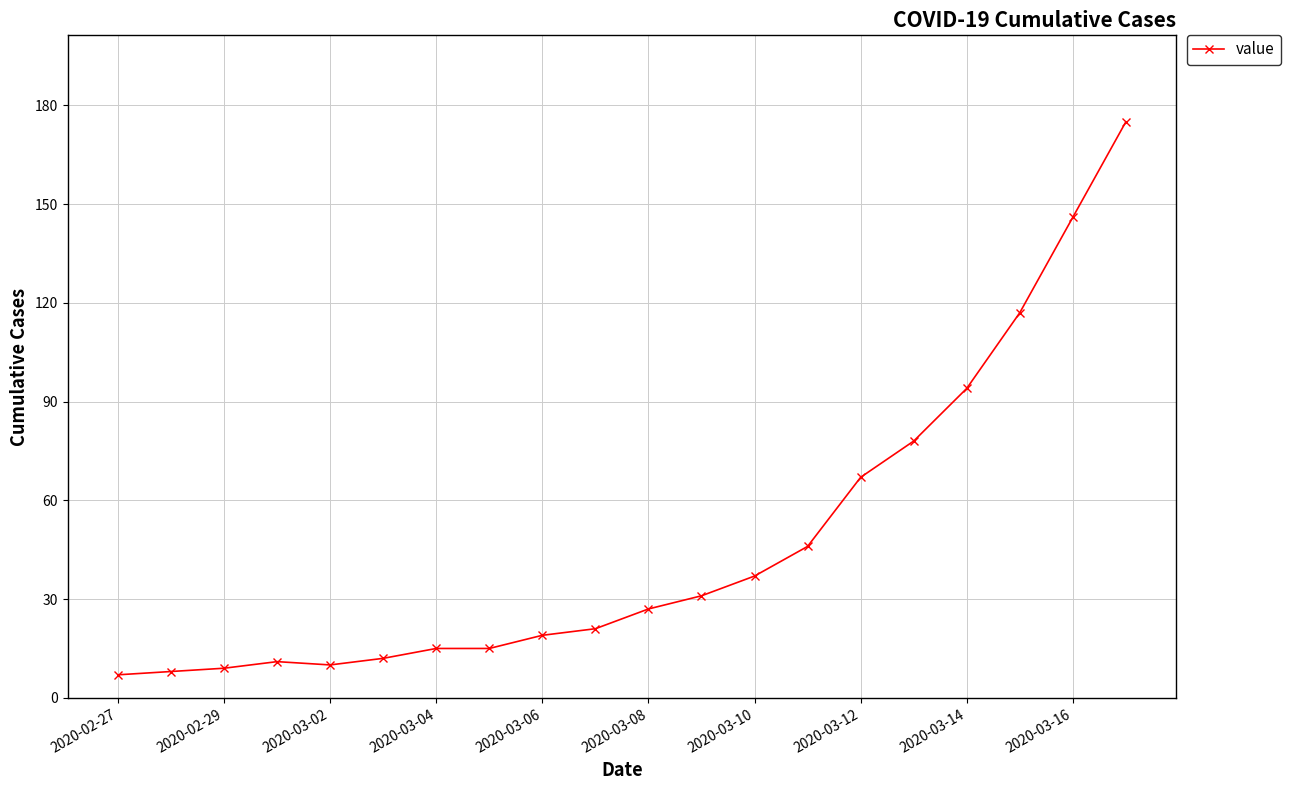

Reading right to left, extract all data points from this chart.

175	146	117	94	78	67	46	37	31	27	21	19	15	15	12	10	11	9	8	7